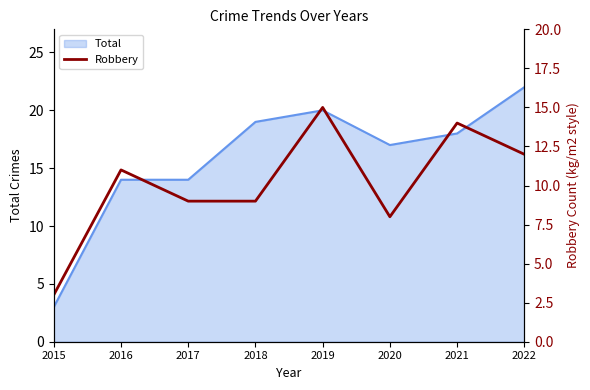

True or false: Total has a value of 14 at 2016.

True